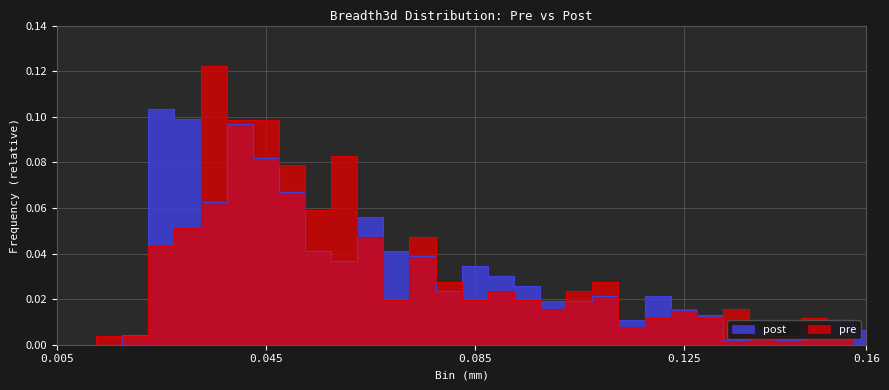

The value of pre at 0.13 is 0.0. True or false?

False